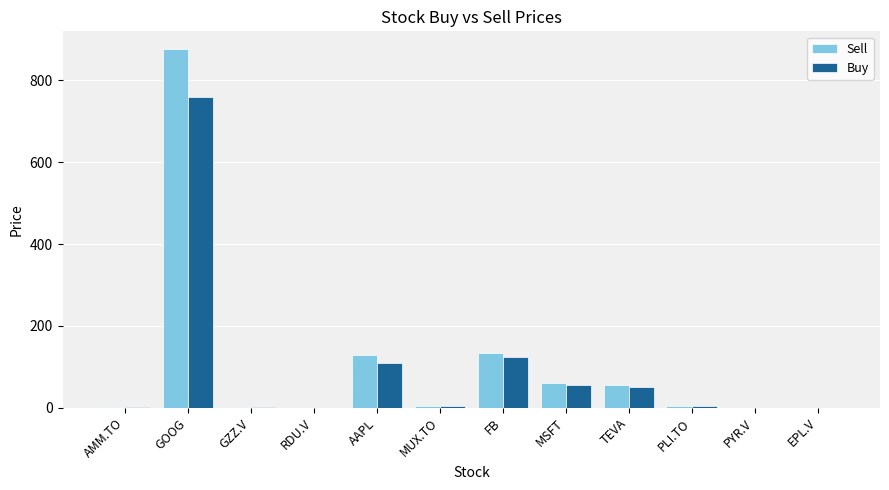

At which label does Buy first exceed 4?

GOOG